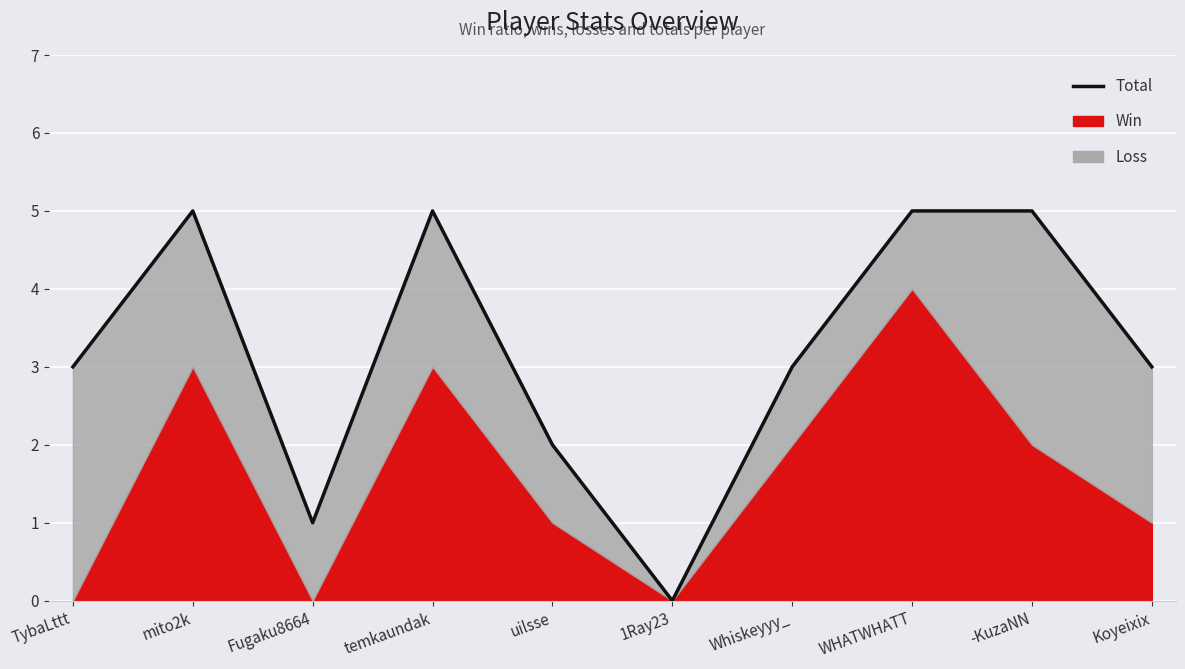

How many values are between 2 and 5?

8